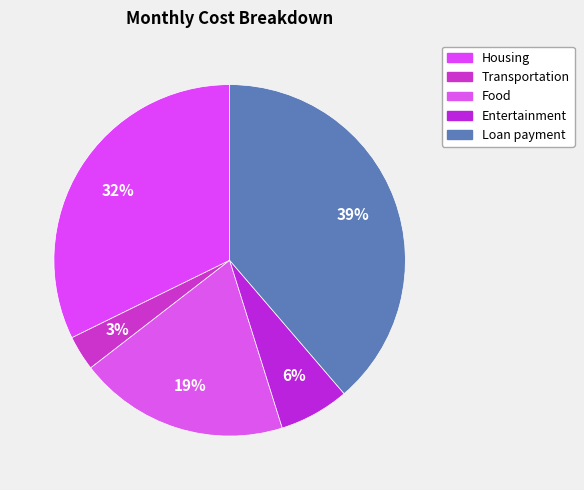

Rank the categories by value from lowest to highest.

Transportation, Entertainment, Food, Housing, Loan payment